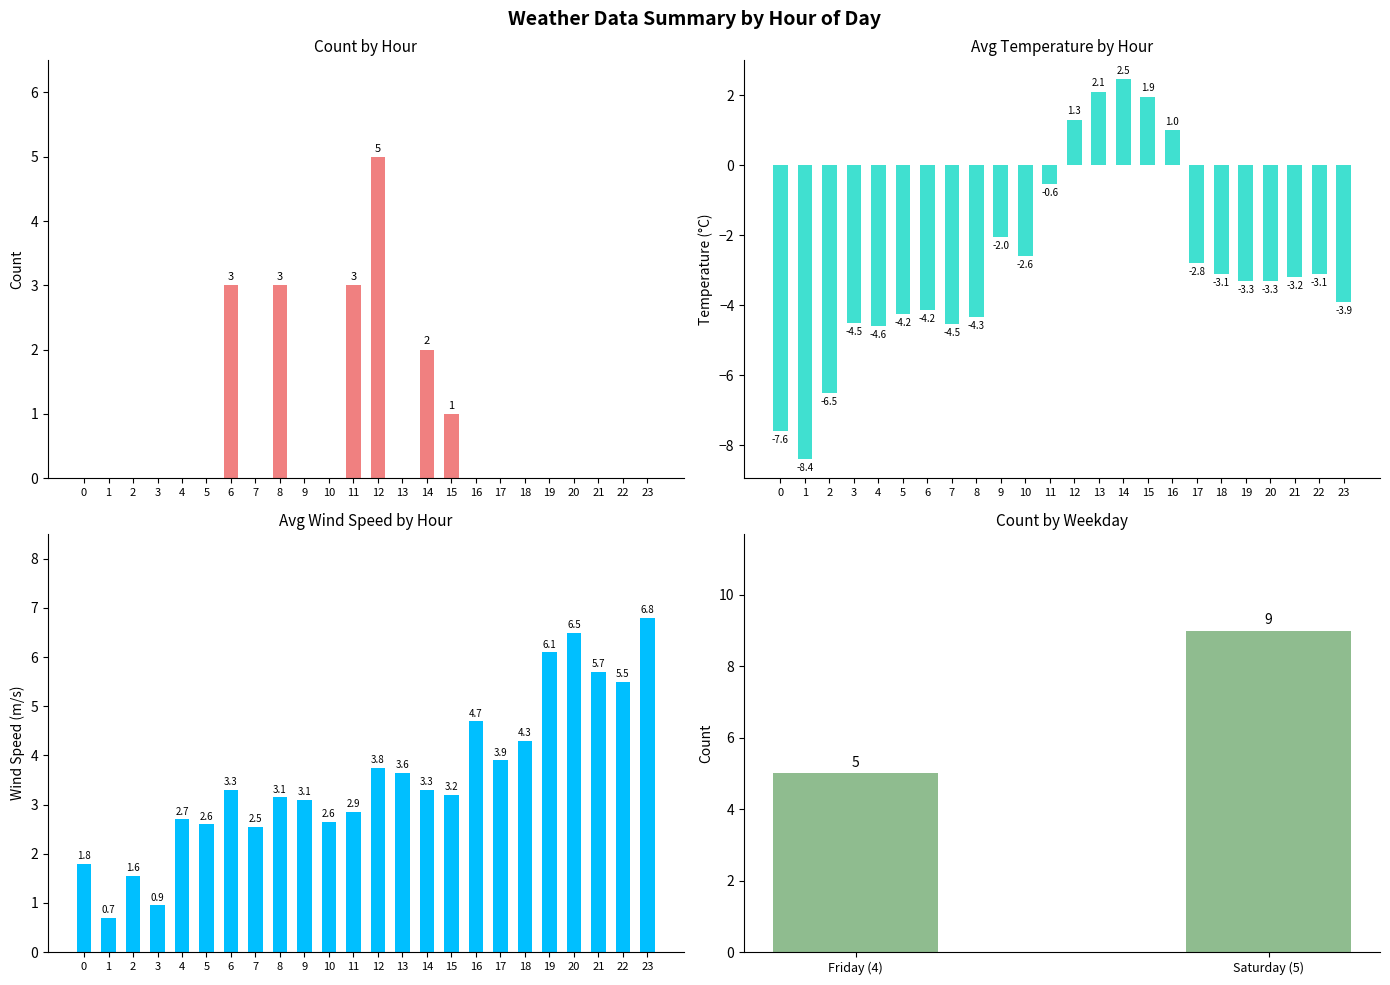

Which series changed the most between 0 and 3?

Avg Lufttemperatur